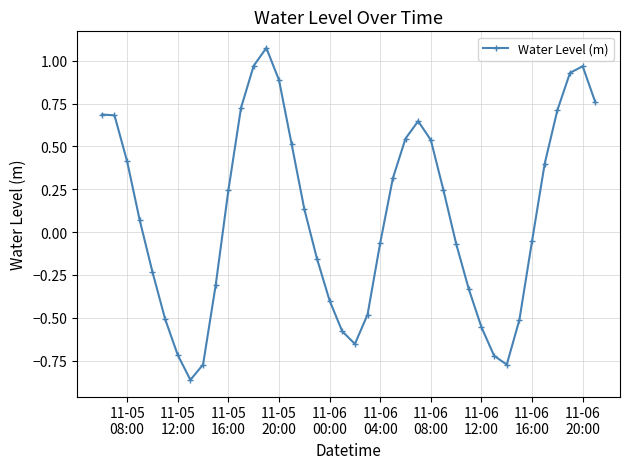

What is the difference between the maximum and second lowest values?

1.8